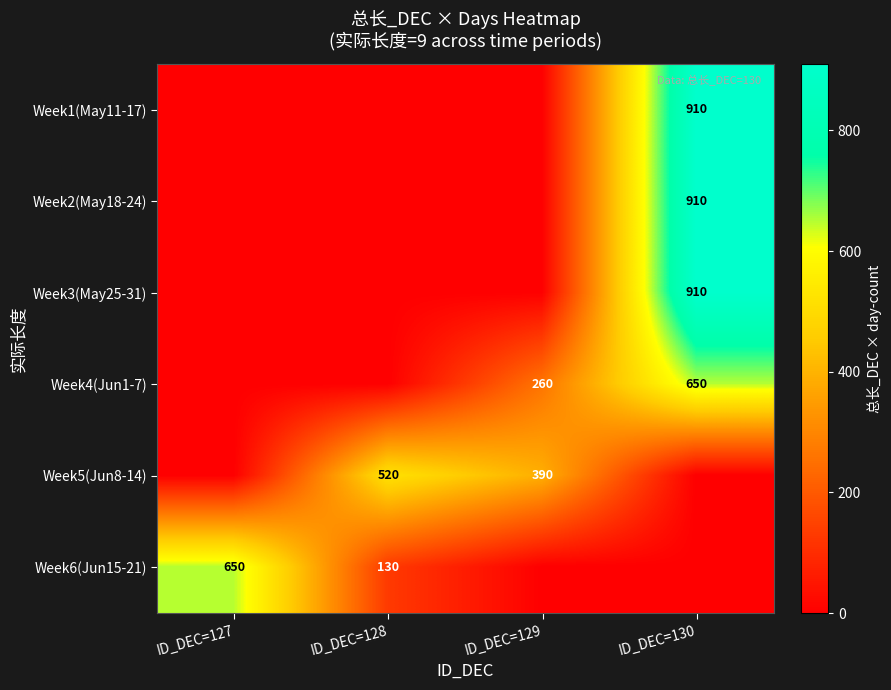

Is it true that Week4(Jun1-7) equals 650 at ID_DEC=130?

True